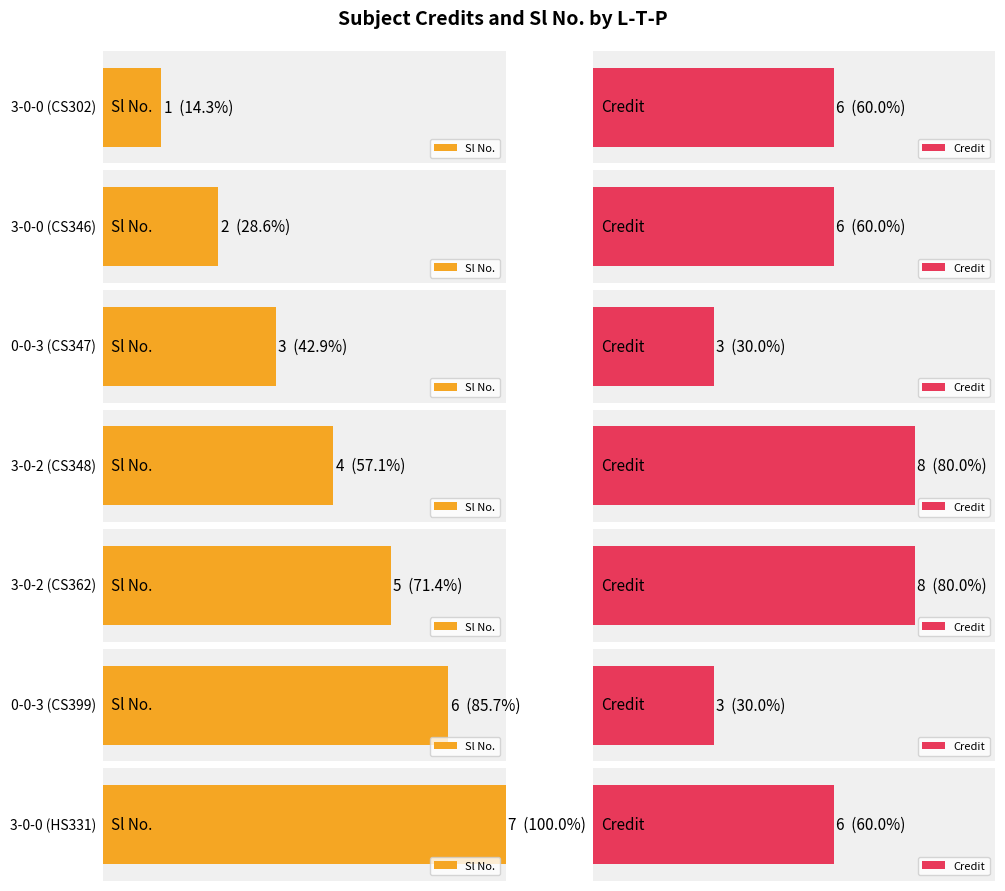

Count the Sl No. values in the range 2 to 6.

5